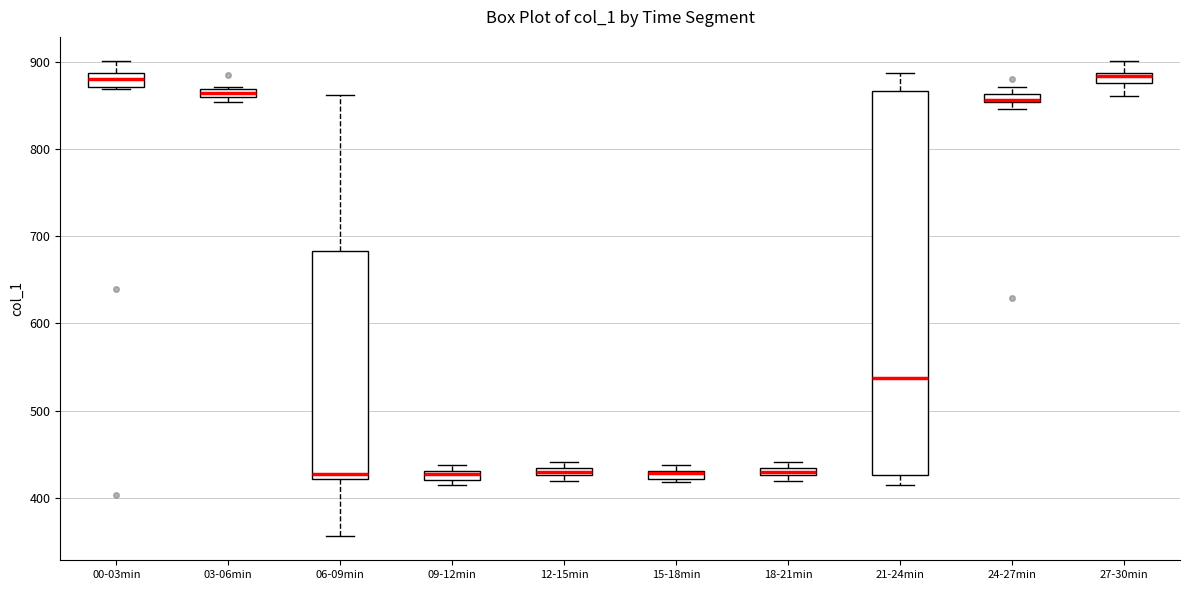

Where does the upper whisker of the box for 21-24min end on the y-axis? The values are not printed on the chart, so give them approximately, as read against the axis.

890